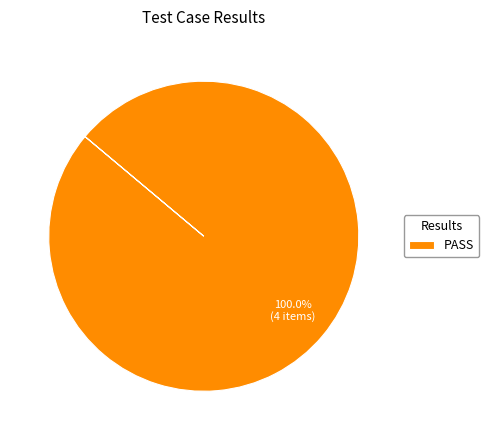

Rank the categories by value from lowest to highest.

PASS